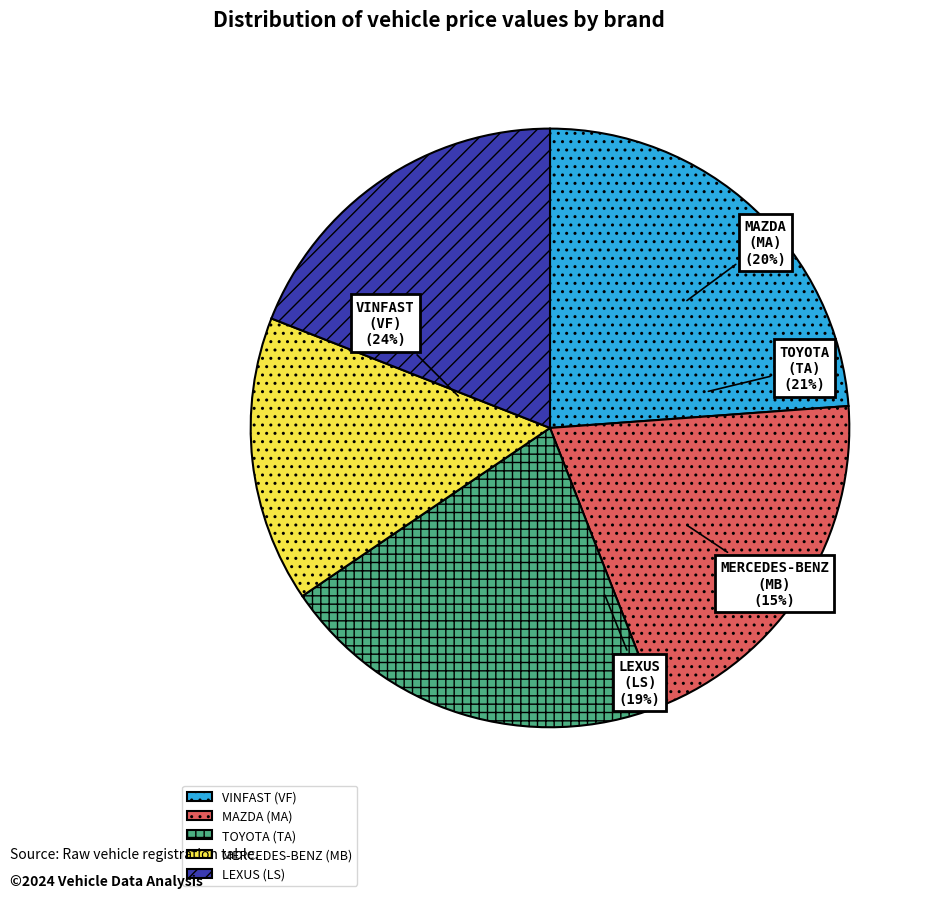

What percentage is NOT represented by MAZDA
(MA)?

79.8%